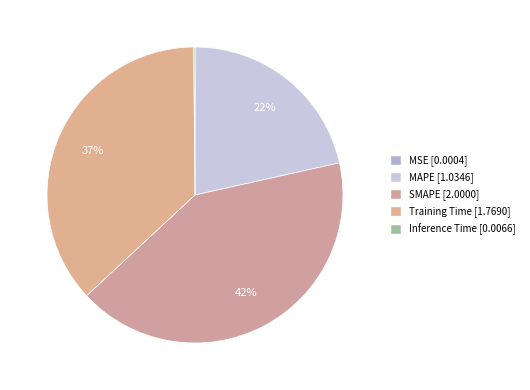

Is there a majority slice in this chart?

No